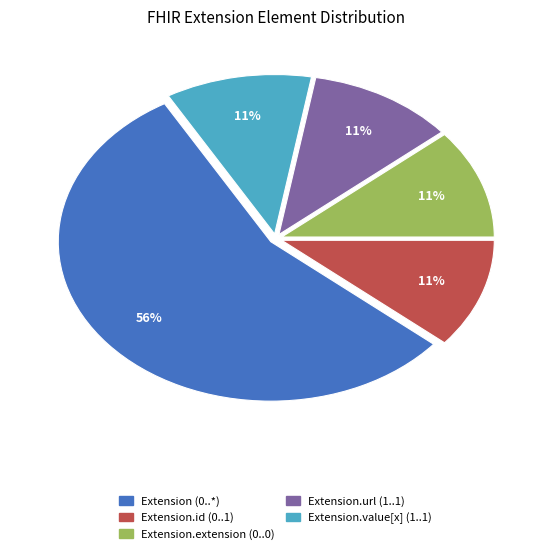

Is it true that Extension.extension (0..0) is 16% of the pie?

False